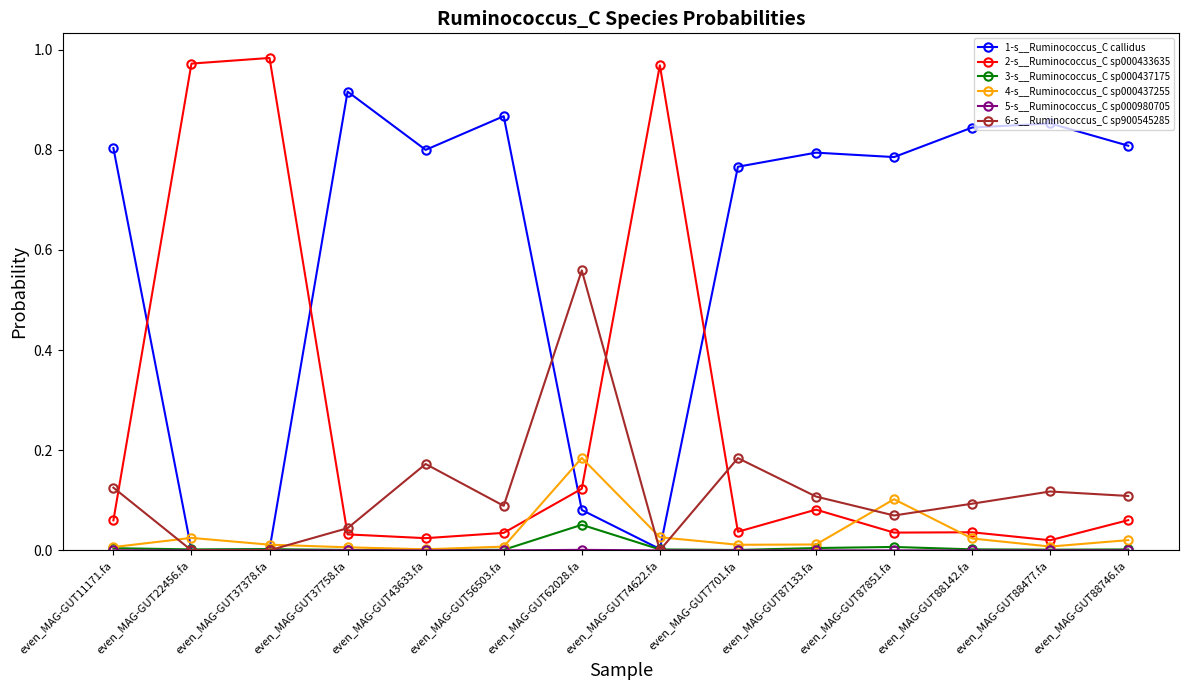

Which series has the largest total across all categories?

1-s__Ruminococcus_C callidus